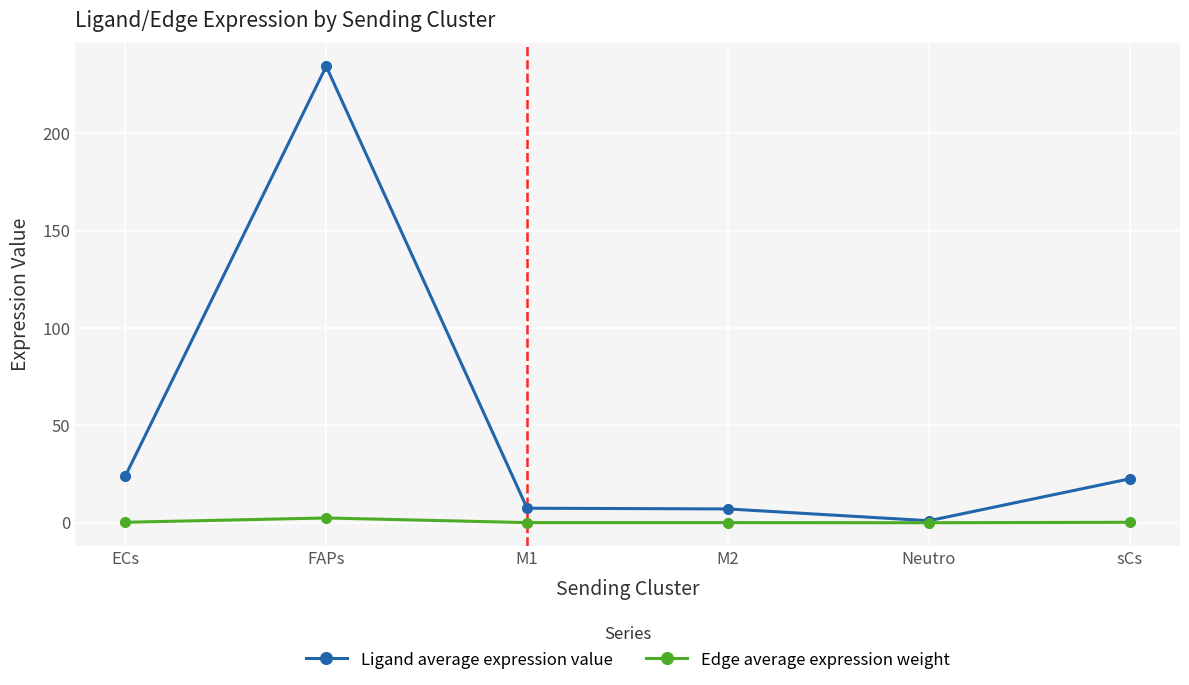

What are all the series names shown in the legend?

Ligand average expression value, Edge average expression weight